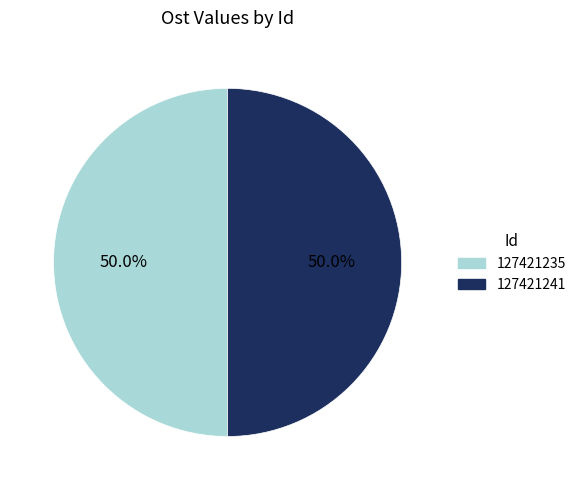

How many slices are in this pie chart?

2